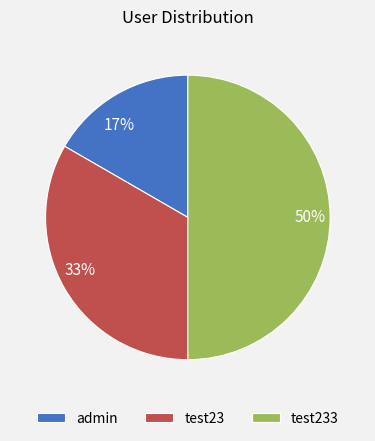

To the nearest percent, what percentage of the pie is admin?

17%